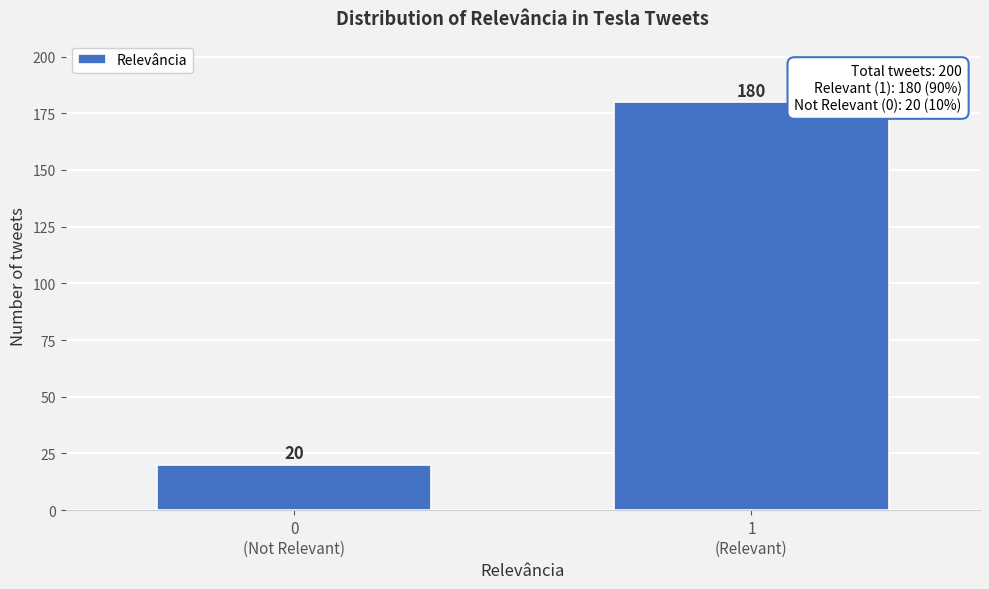

Reading left to right, list all the values displayed in this chart.

20	180